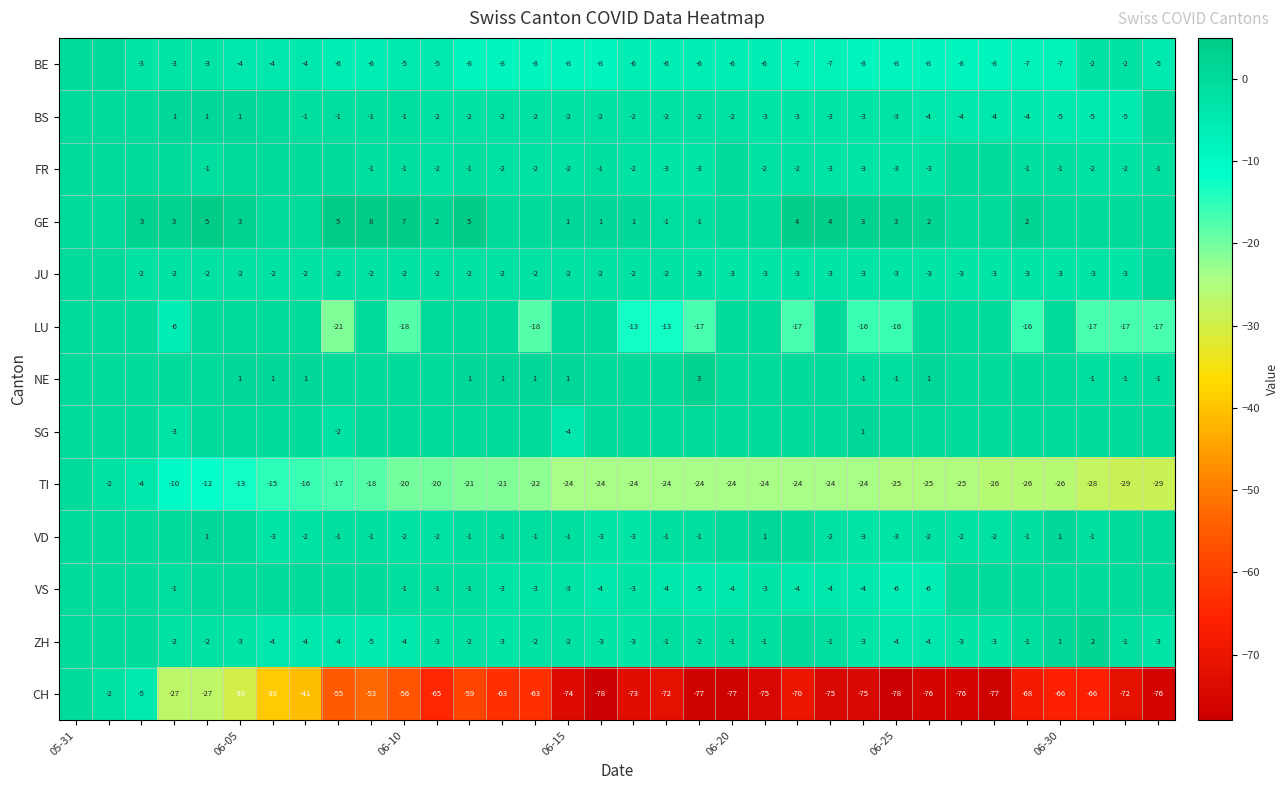

True or false: GE has a value of 3 at 06-25.

True